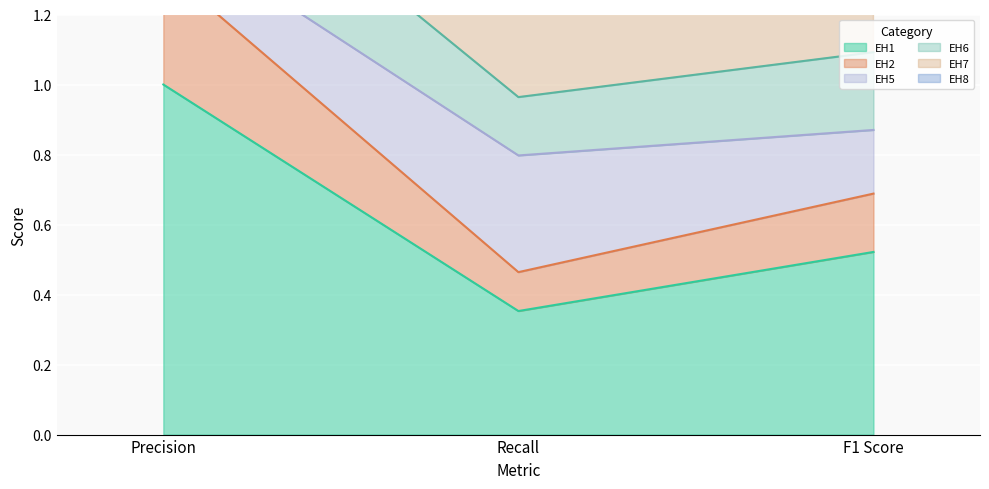

What position from the right is Precision?

3